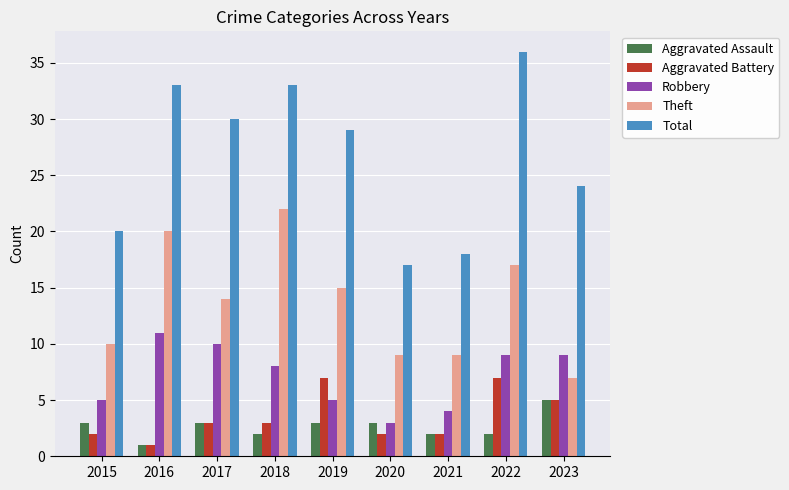

How many bars are there in each group?

5